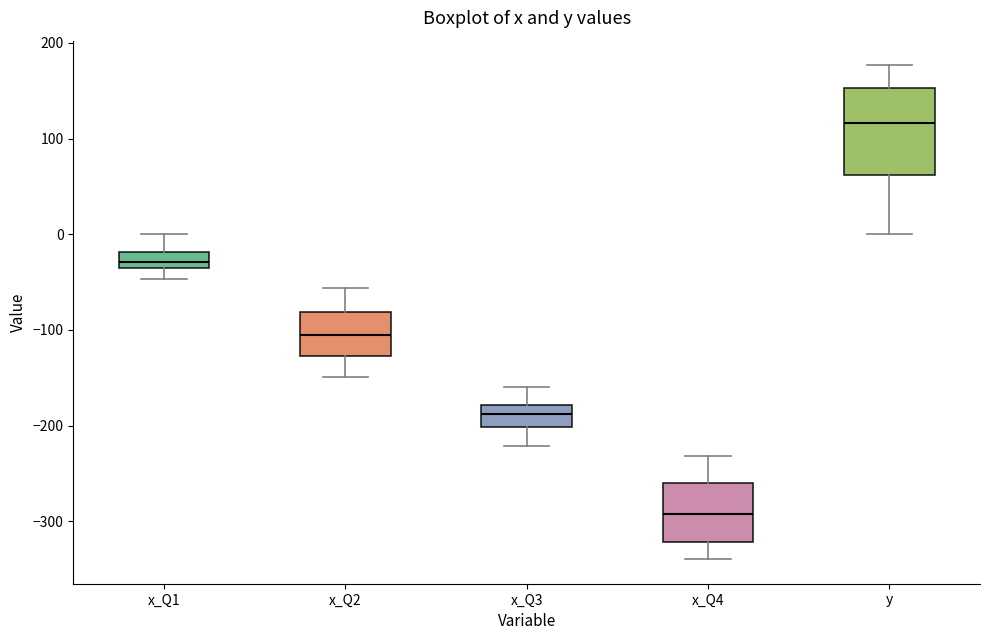

Reading left to right, transcribe this box plot: for each box, give where its median line is, the range the box spans, and where its two whiskers end, as read against the y-axis. The values are not printed on the chart, so give them approximately, as read against the axis.

x_Q1: median -30, box -40 to -20, whiskers -50 to 0
x_Q2: median -110, box -130 to -80, whiskers -150 to -60
x_Q3: median -190, box -200 to -180, whiskers -220 to -160
x_Q4: median -290, box -320 to -260, whiskers -340 to -230
y: median 120, box 60 to 150, whiskers 0 to 180